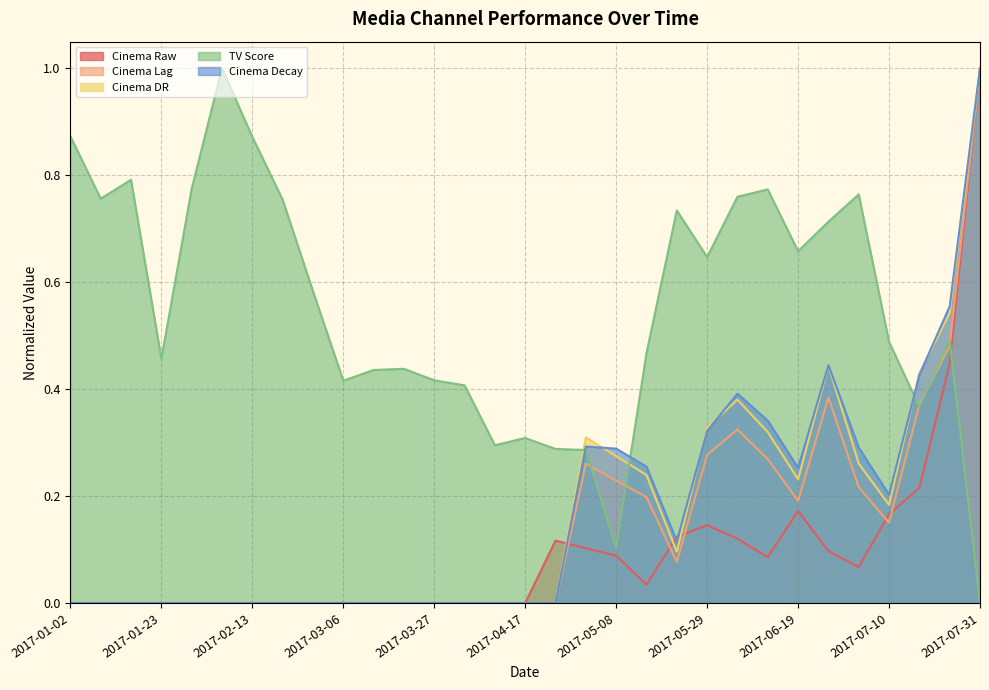

What position from the right is 2017-07-24?

2